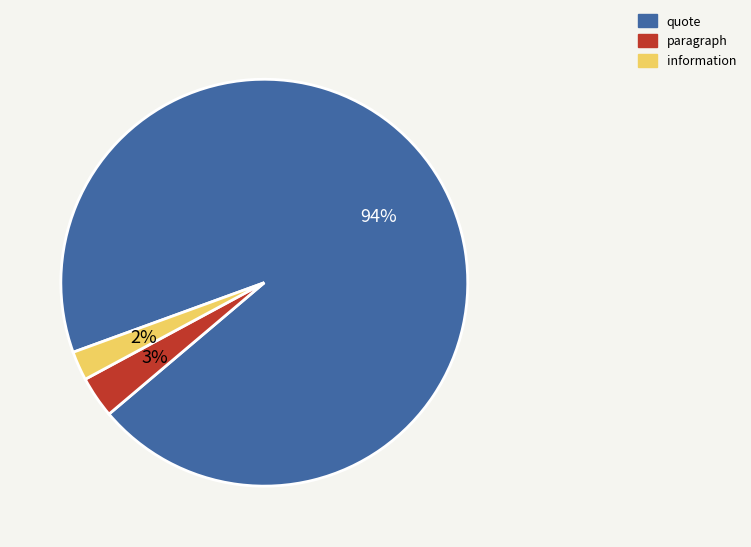

To the nearest percent, what percentage of the pie is information?

2%